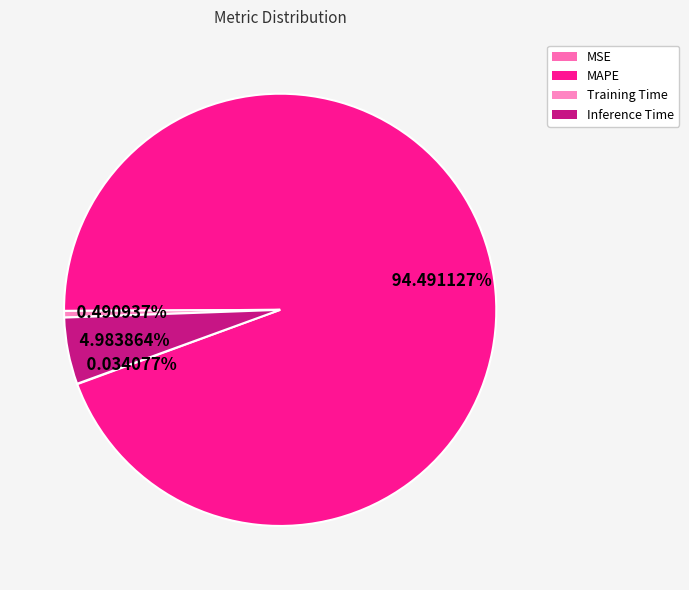

What portion of the pie excludes Training Time?

99.5%